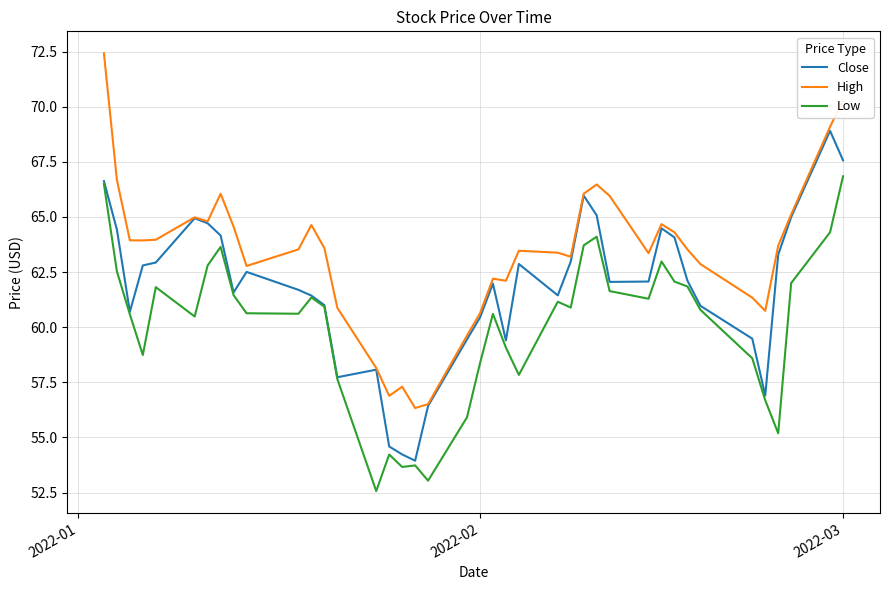

Which series has the largest total across all categories?

High